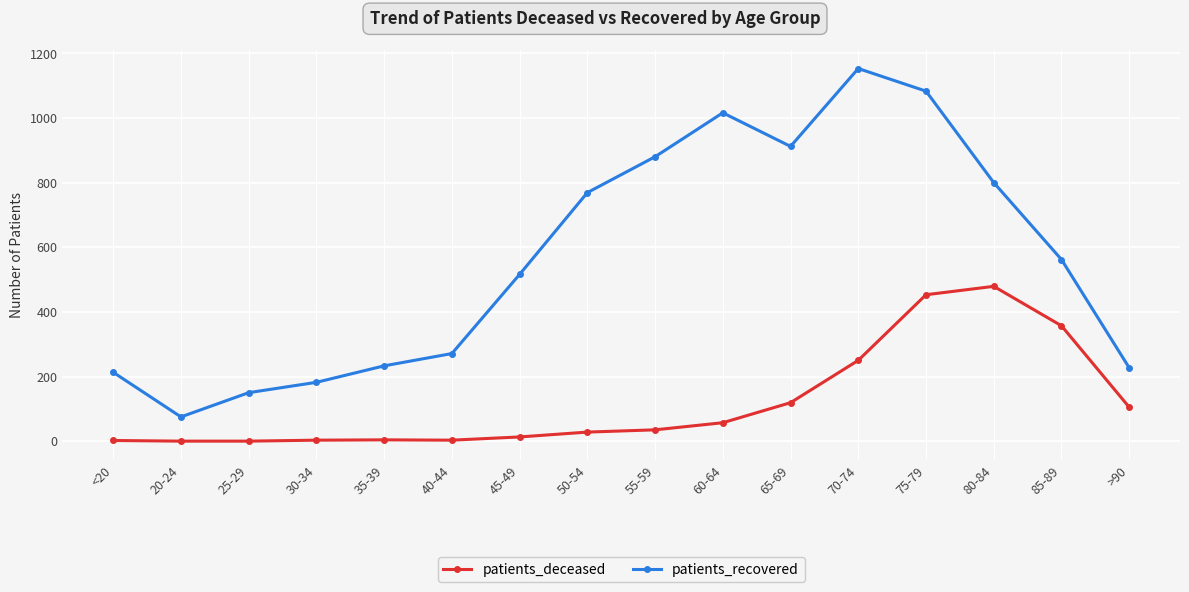

Between 45-49 and 70-74, which series saw the biggest shift?

patients_recovered